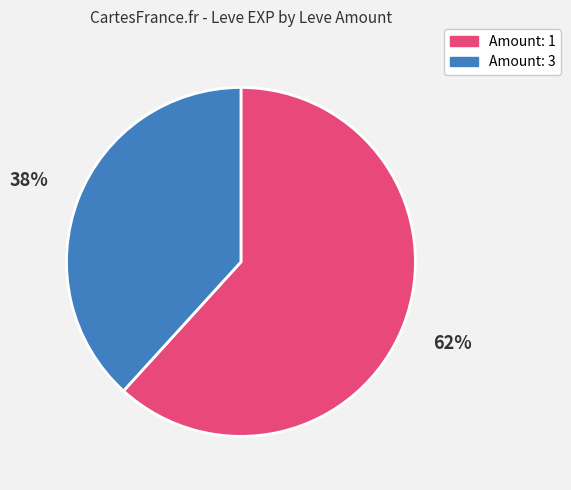

To the nearest percent, what percentage of the pie is Amount: 3?

38%